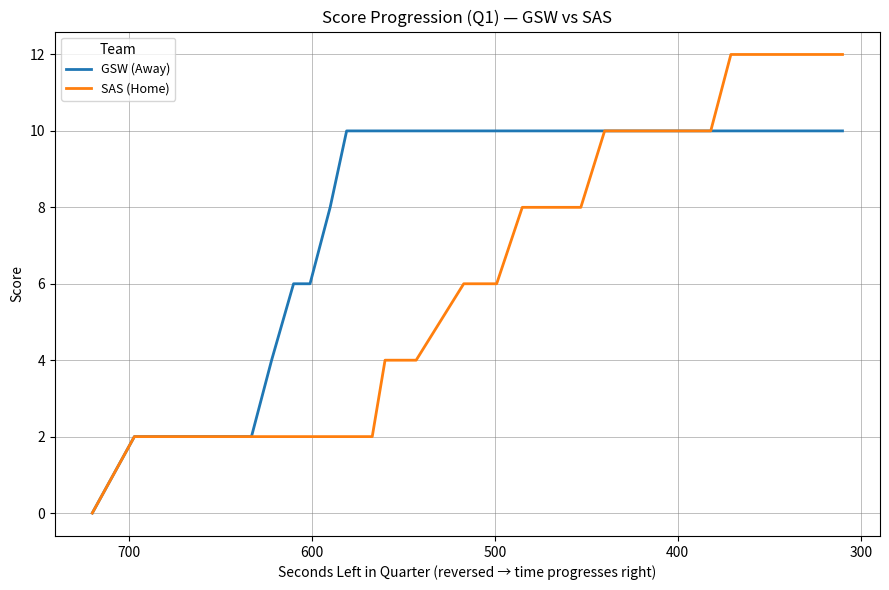

Count the number of data series in this chart.

2